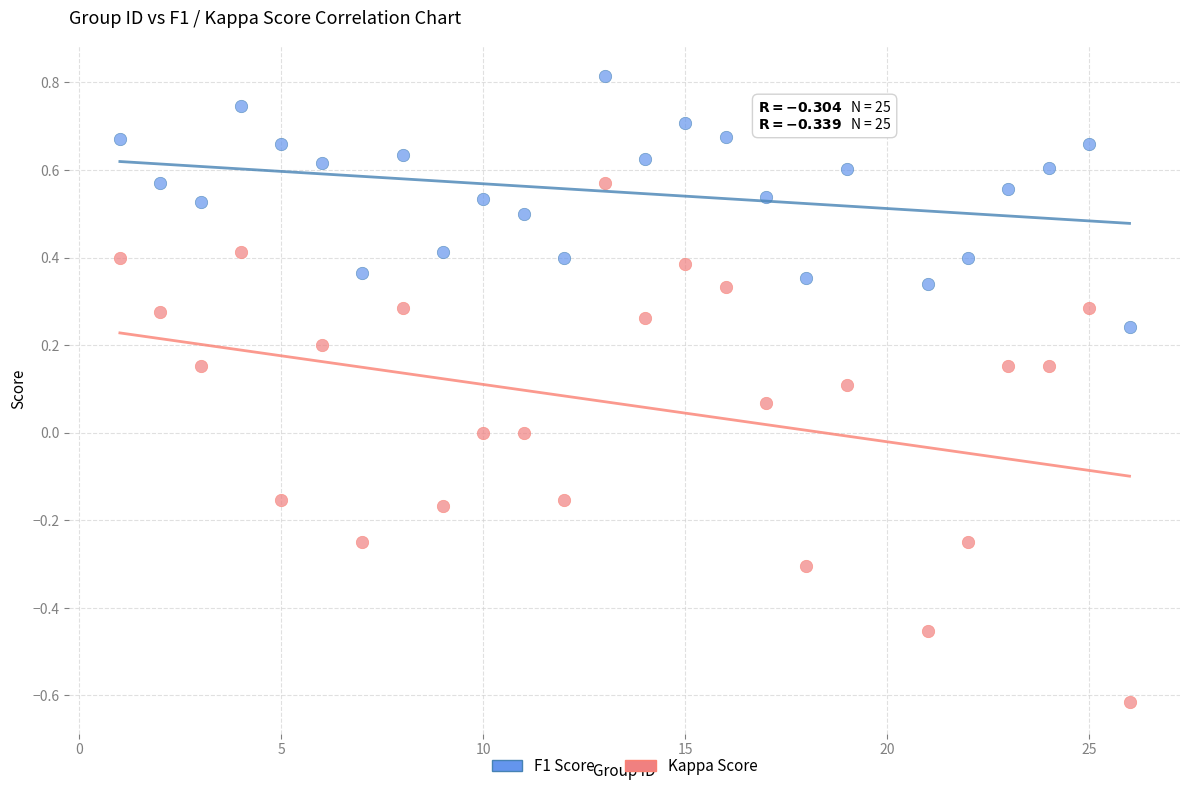

Which series has the widest spread of Y values?

Kappa Score